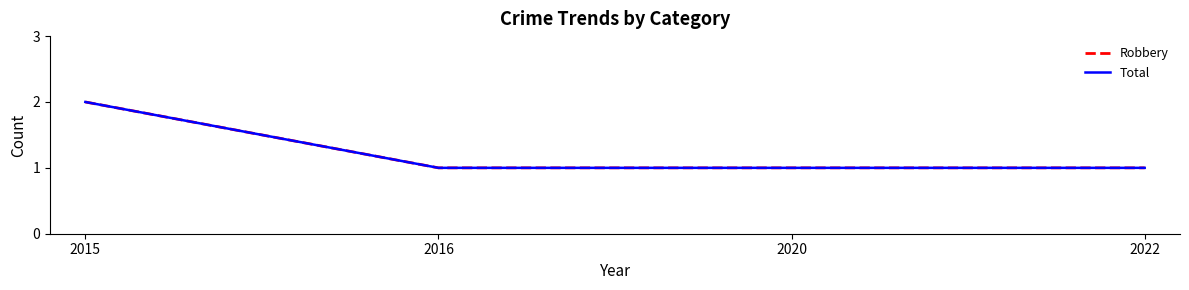

What is the lowest value of the Total series?

1